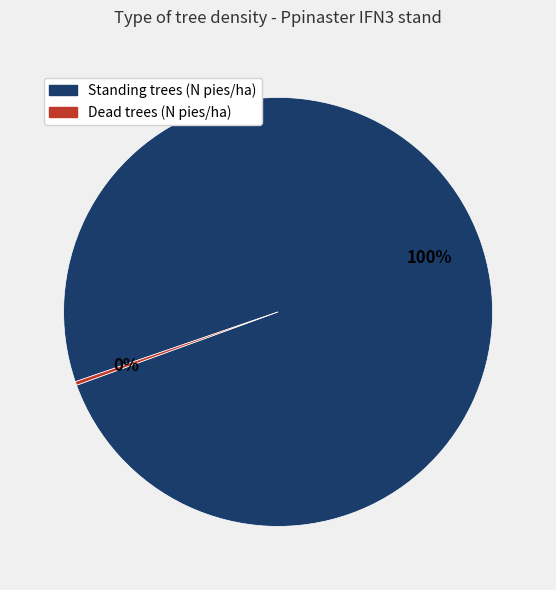

Which has a higher value, Dead trees (N pies/ha) or Standing trees (N pies/ha)?

Standing trees (N pies/ha)